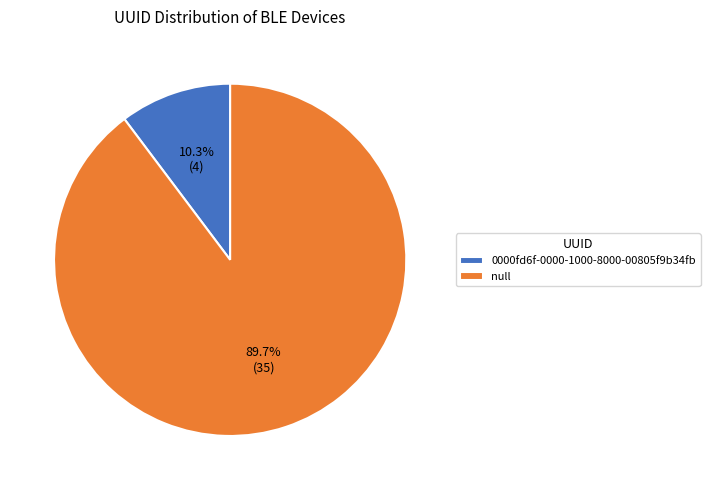

True or false: 0000fd6f-0000-1000-8000-00805f9b34fb accounts for 10% of the total.

True